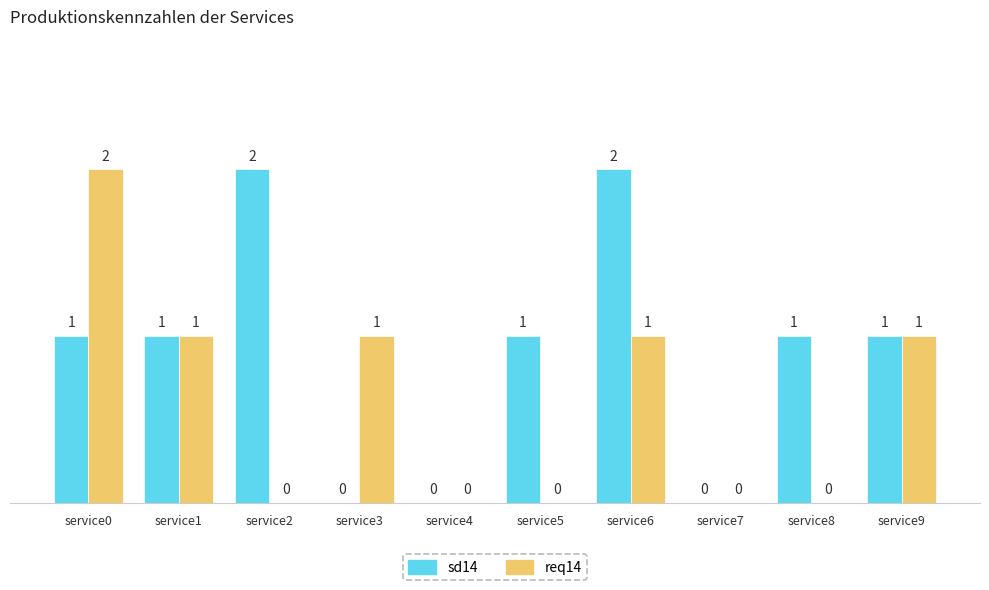

Between service2 and service3, which series saw the biggest shift?

sd14